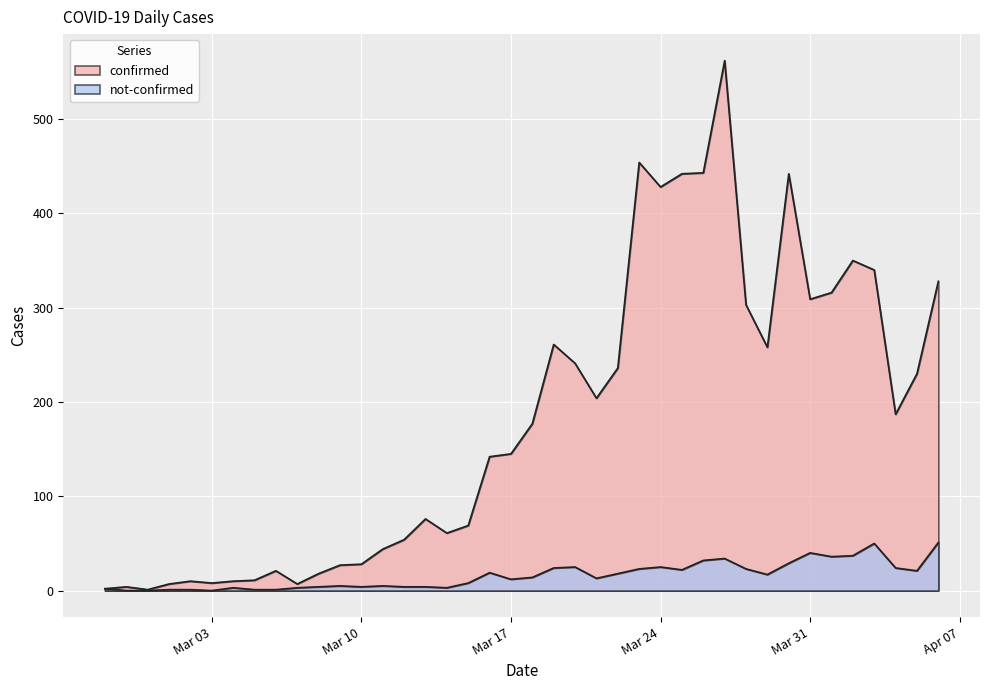

How many lines are shown in the chart?

2